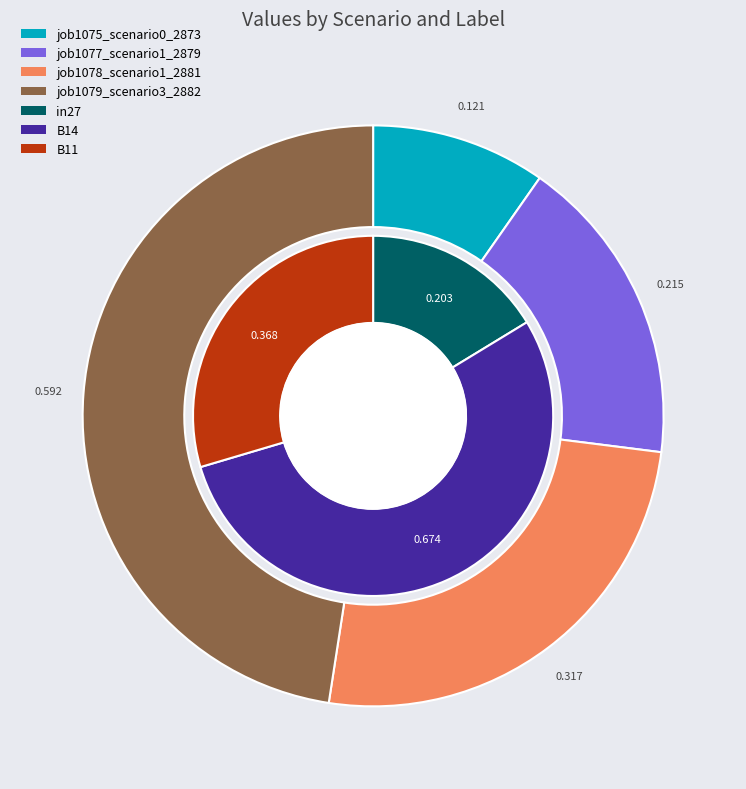

Combined, do B11 and B14 account for over 50%?

Yes